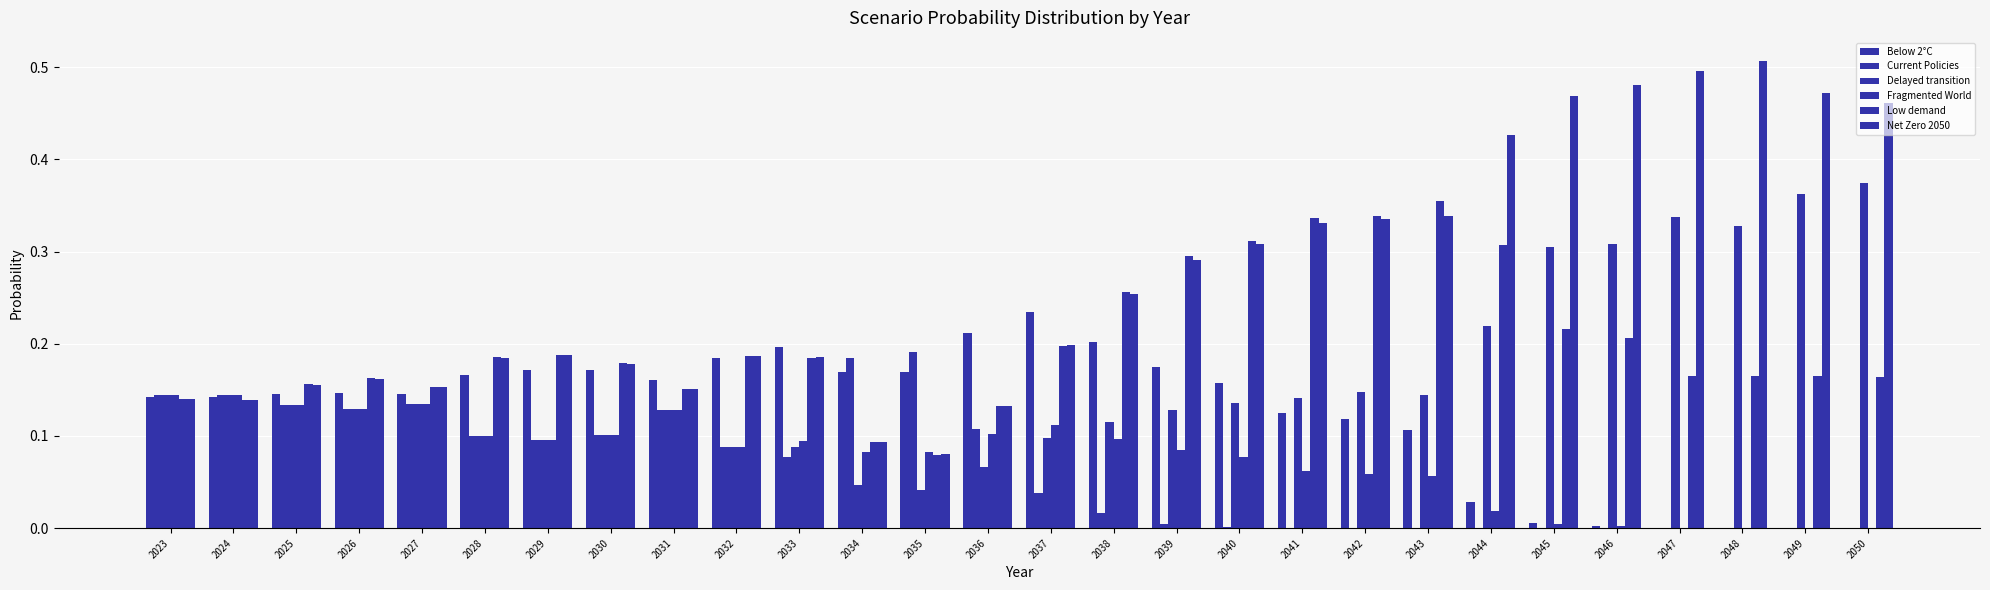

Between 2024 and 2038, which series saw the biggest shift?

Current Policies